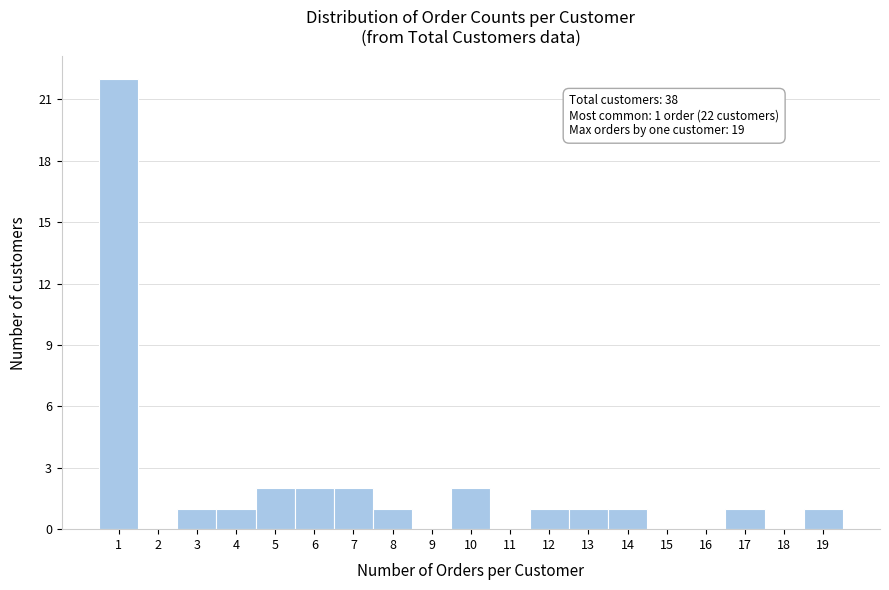

Over which range of the x-axis is the bar tallest?

0.5 to 1.5